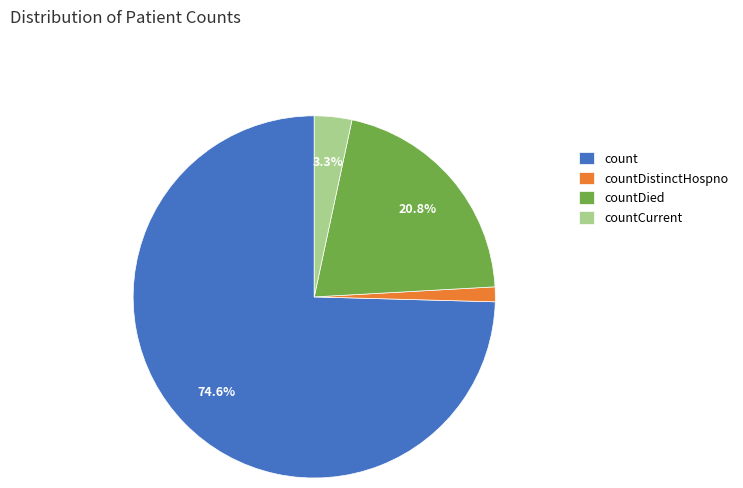

Does count account for over 50% of the chart?

Yes